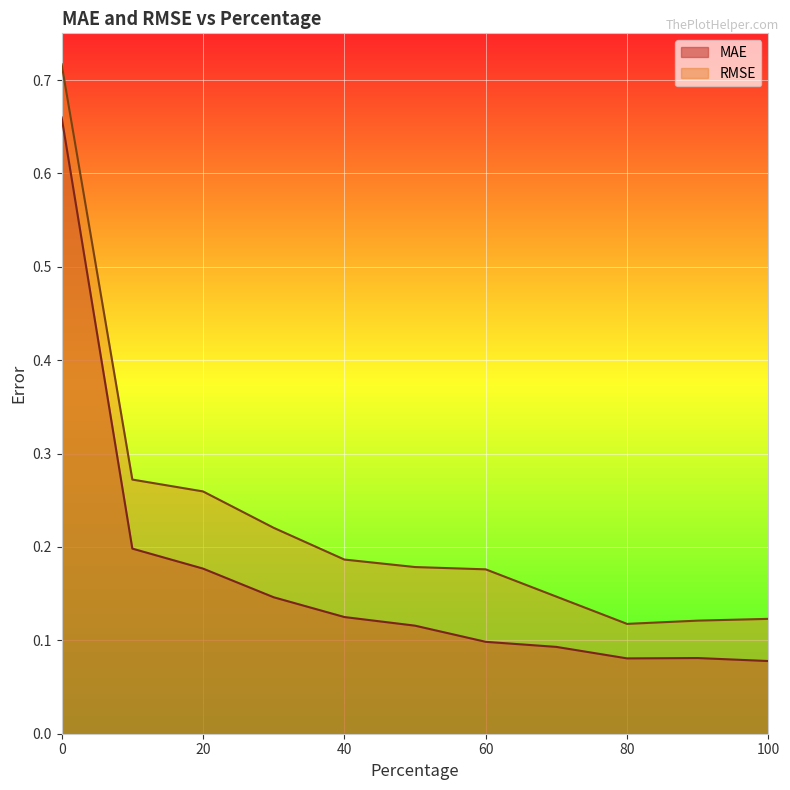

How many interior local valleys does the MAE series have?

1